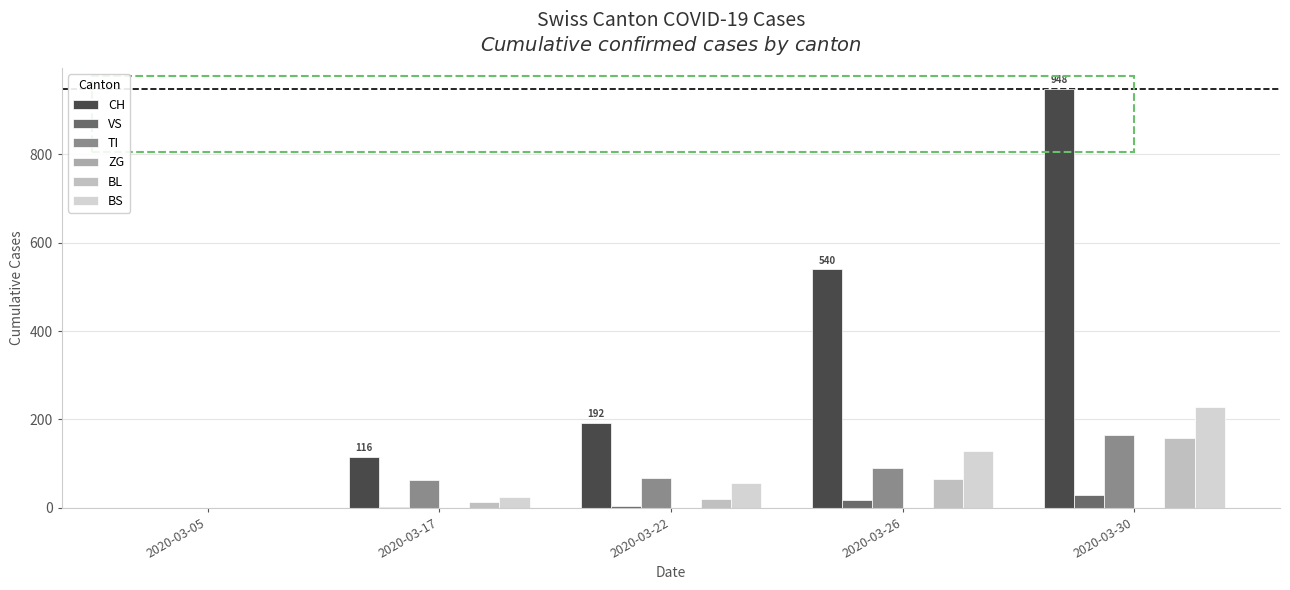

What is the total value across all series at 2020-03-22?

343